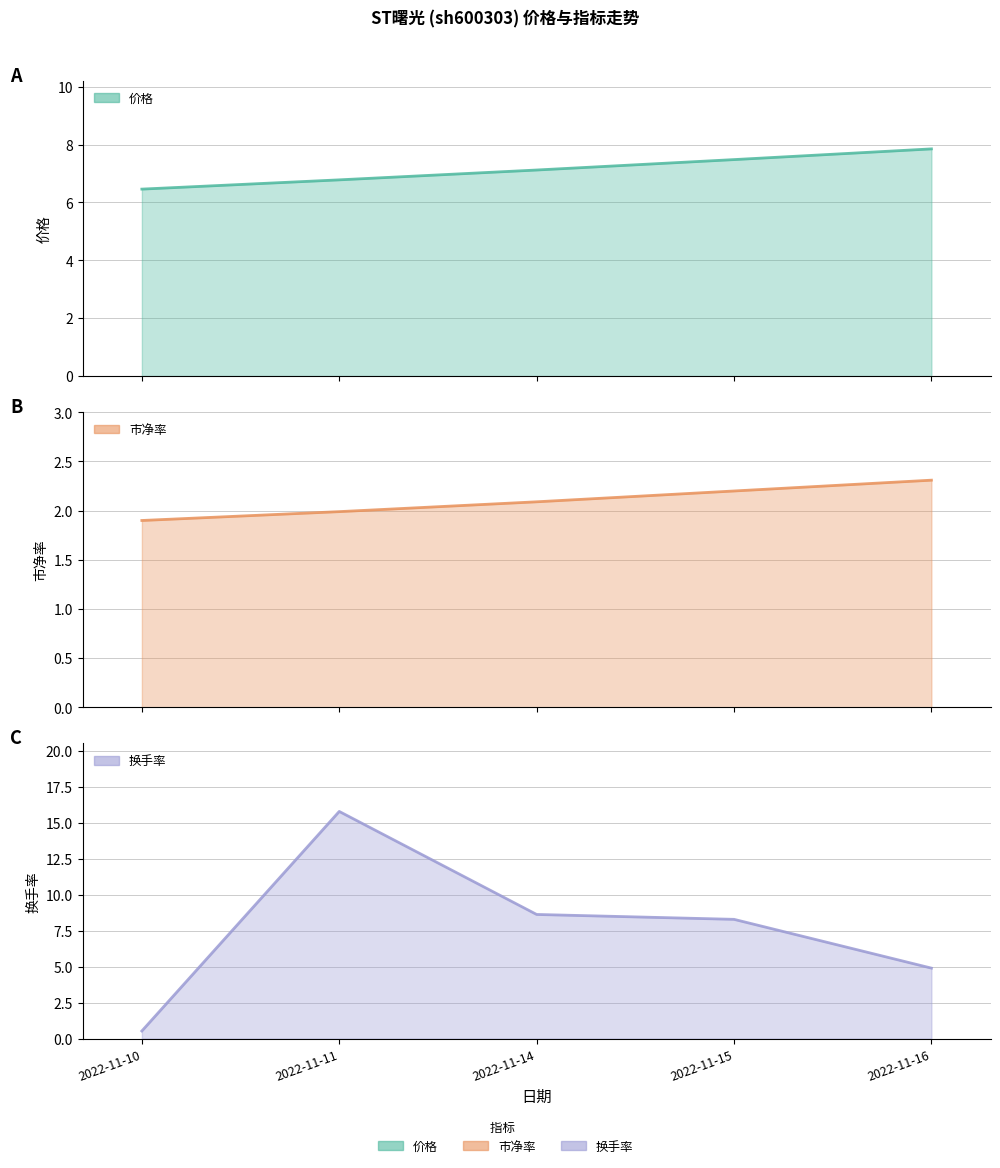

At how many categories does at least one series exceed 4?

5